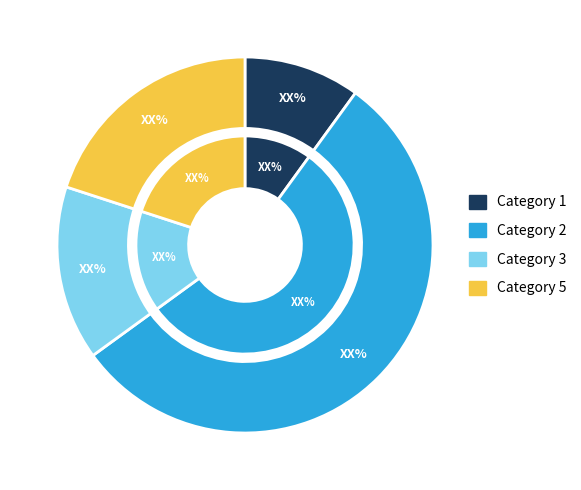

What percentage do 3 and 1 together represent?

25.0%